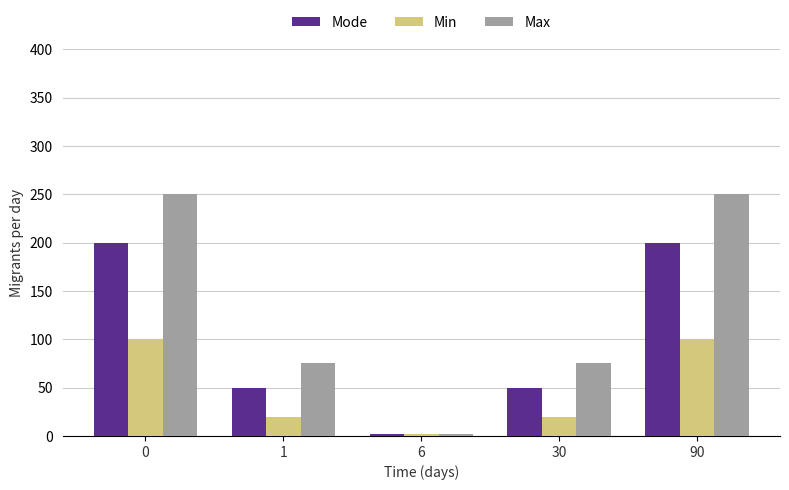

List the series in order of their peak value, highest first.

Max, Mode, Min